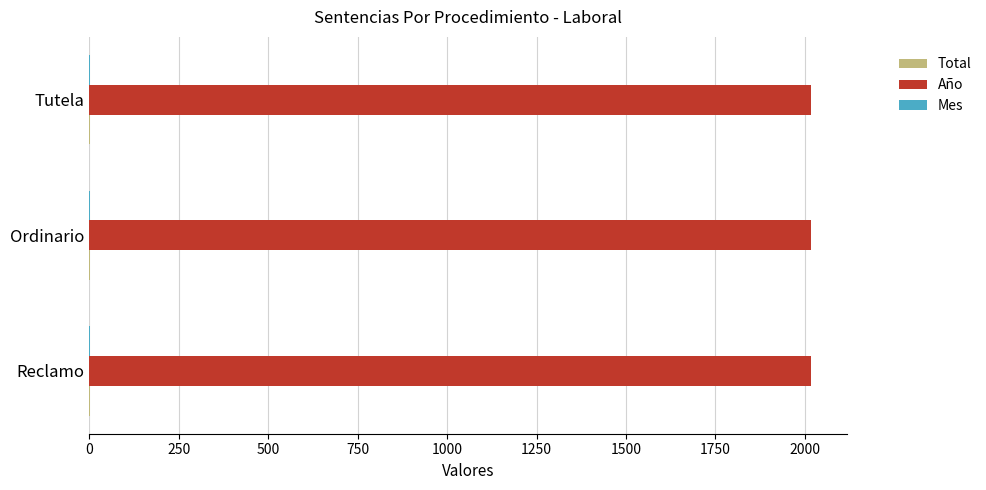

What is the sum of all Año values?

6054